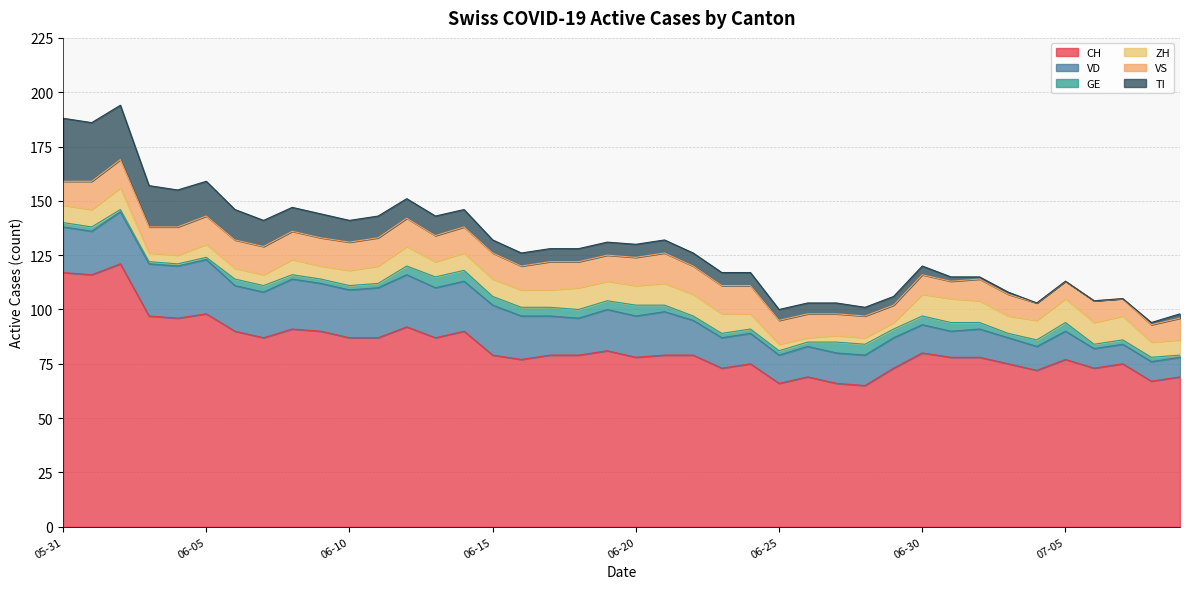

Which series changed the most between 2020-06-13 and 2020-06-25?

CH